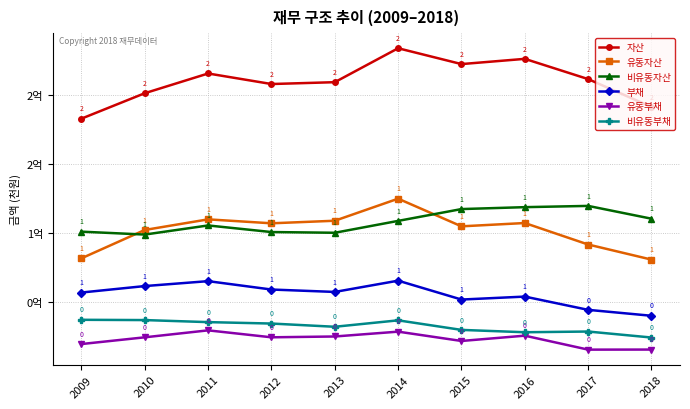

Which series has the widest spread of values?

자산